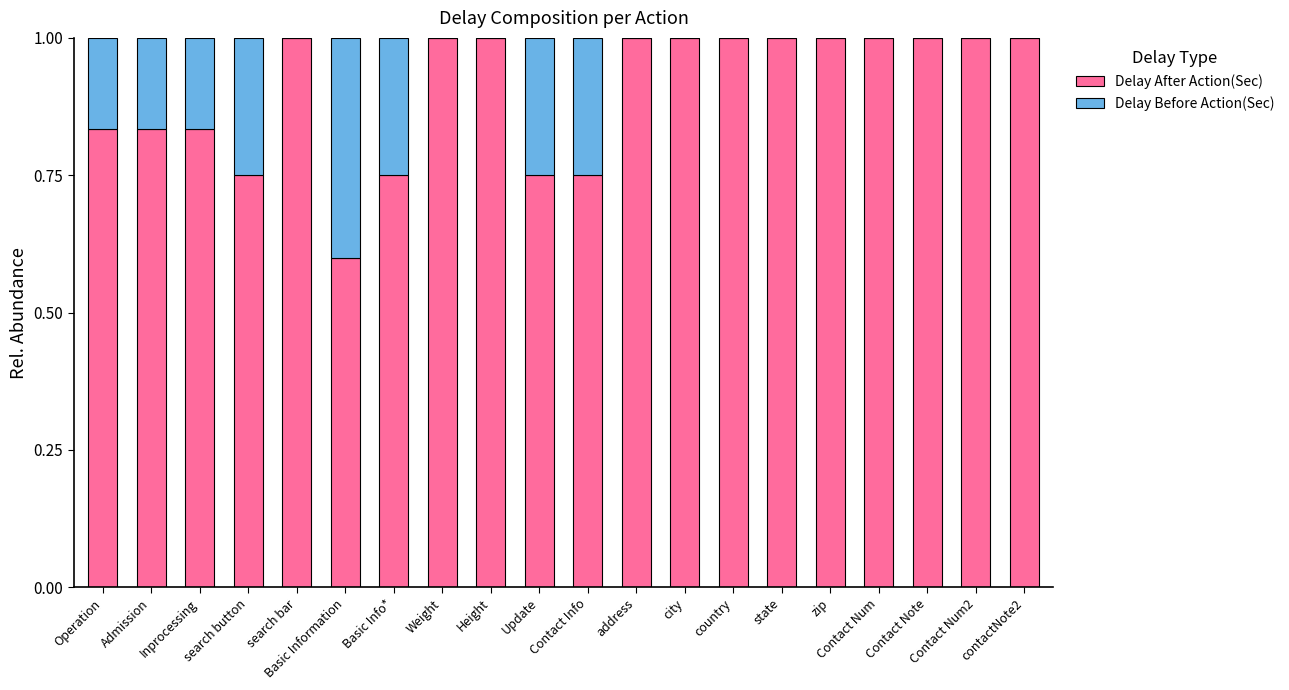

The Delay After Action(Sec) series shows 1.0 at Contact Num. True or false?

True